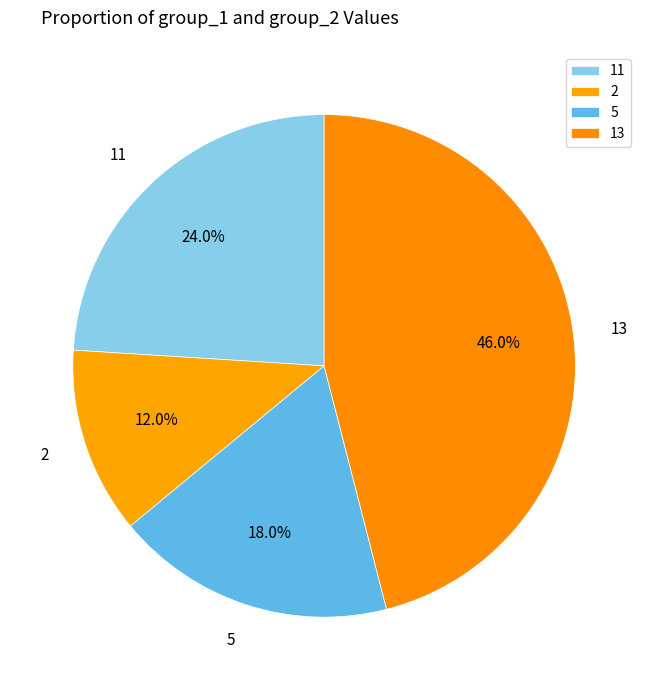

Is it true that 2 is 12% of the pie?

True